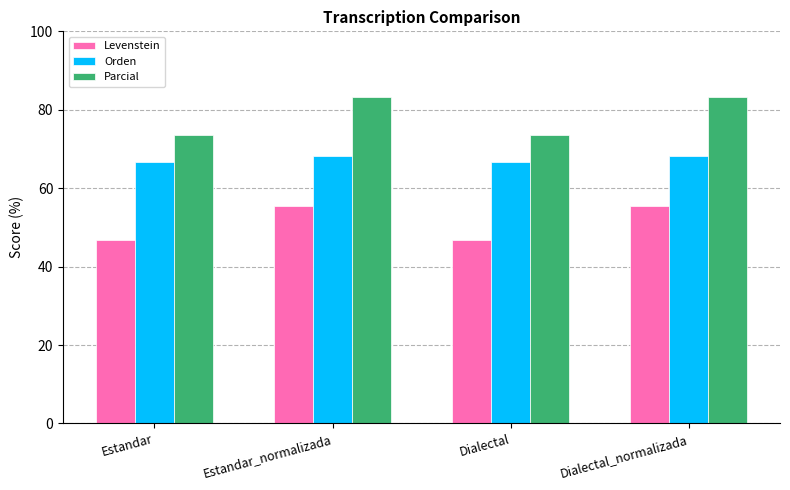

Is the value of Parcial at Dialectal_normalizada greater than the value of Orden at Estandar?

Yes